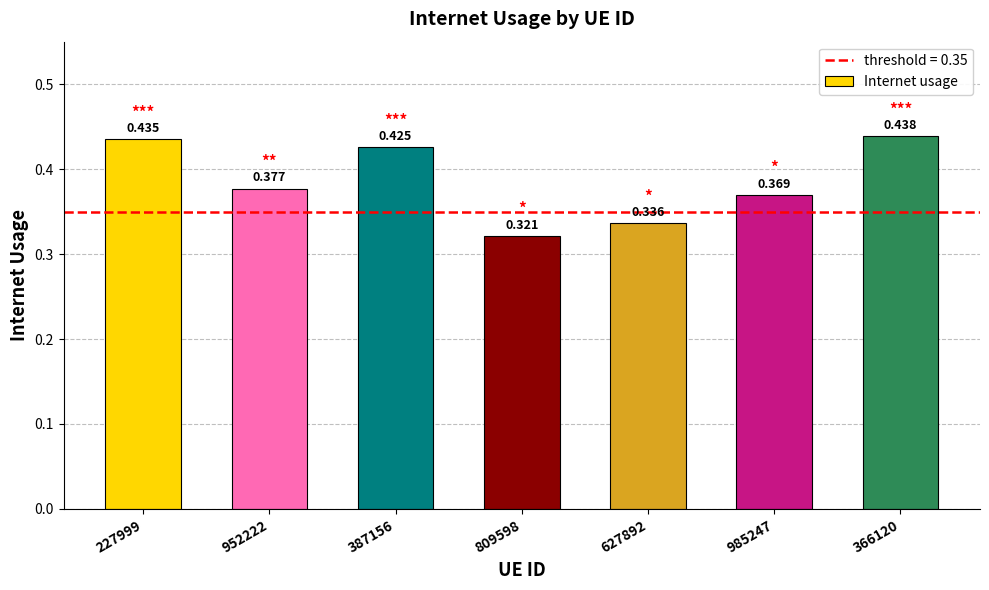

What is the difference between the values at 985247 and 387156?

0.1